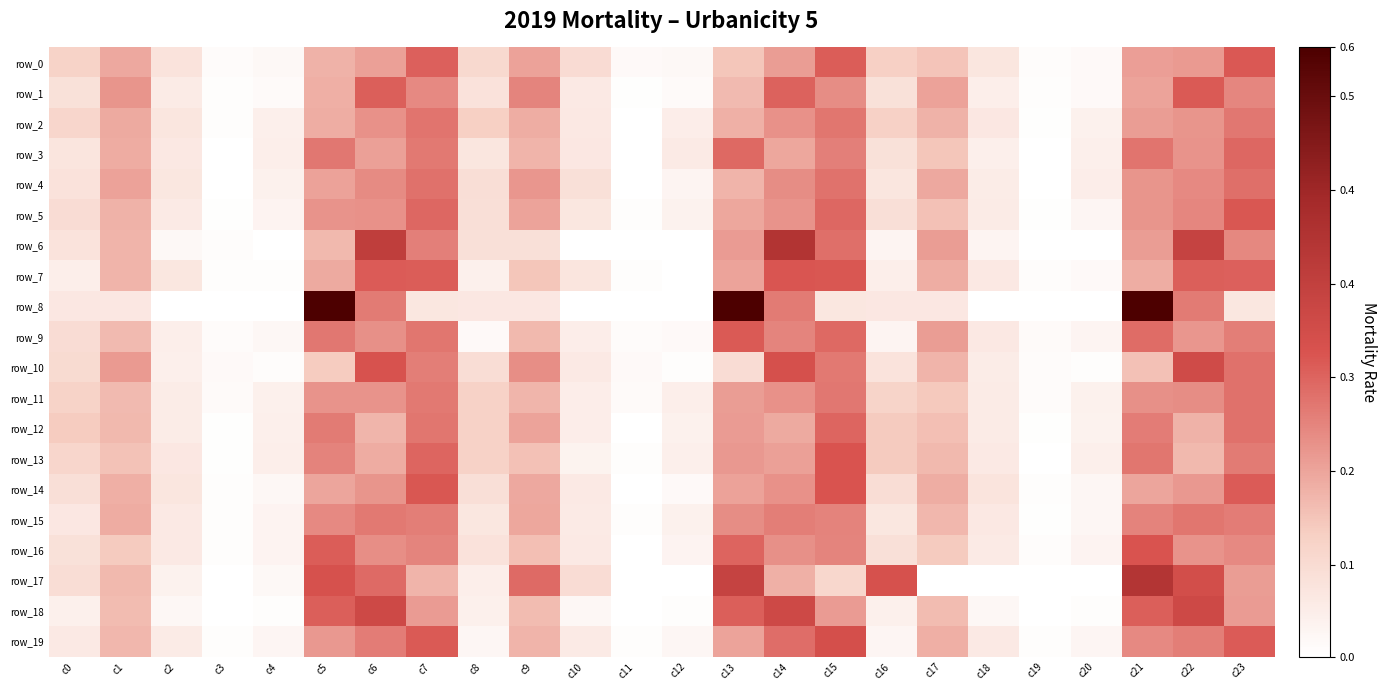

Where is row_11 nearest to the value 0?

c19